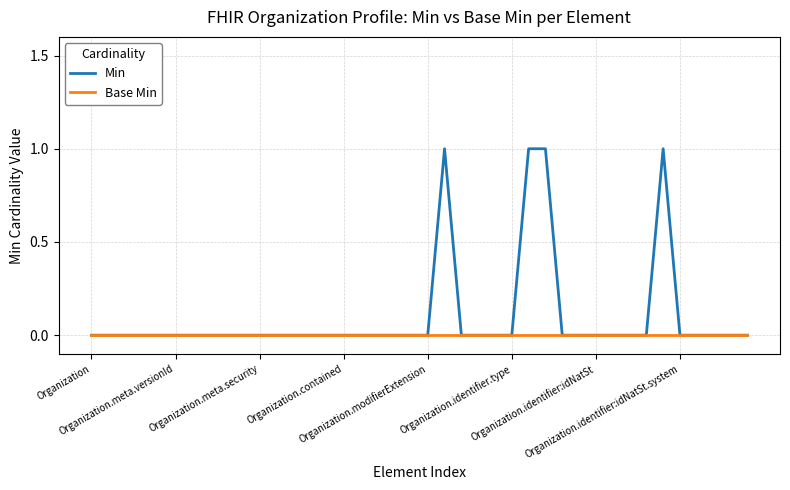

List the series in order of their overall mean, highest first.

Min, Base Min